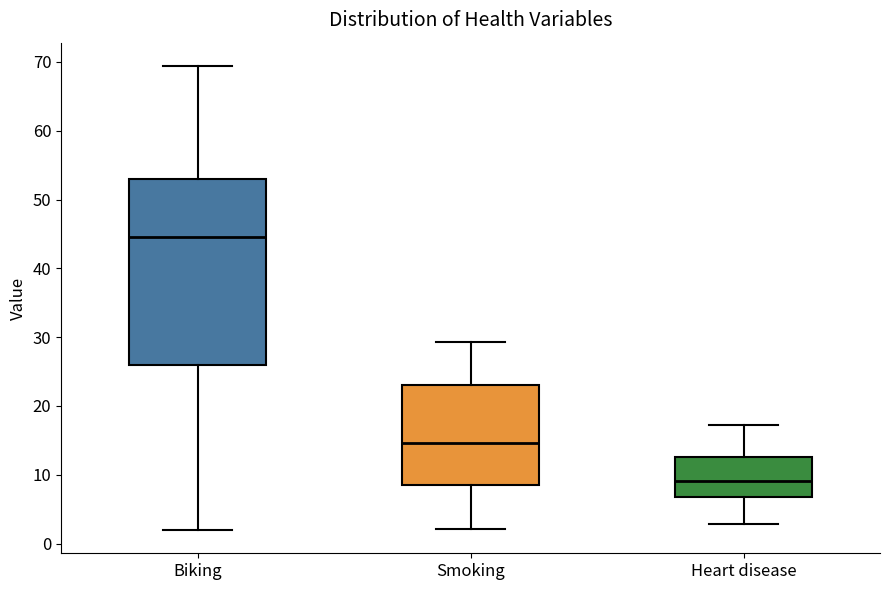

Which box has the lowest median line?

Heart disease